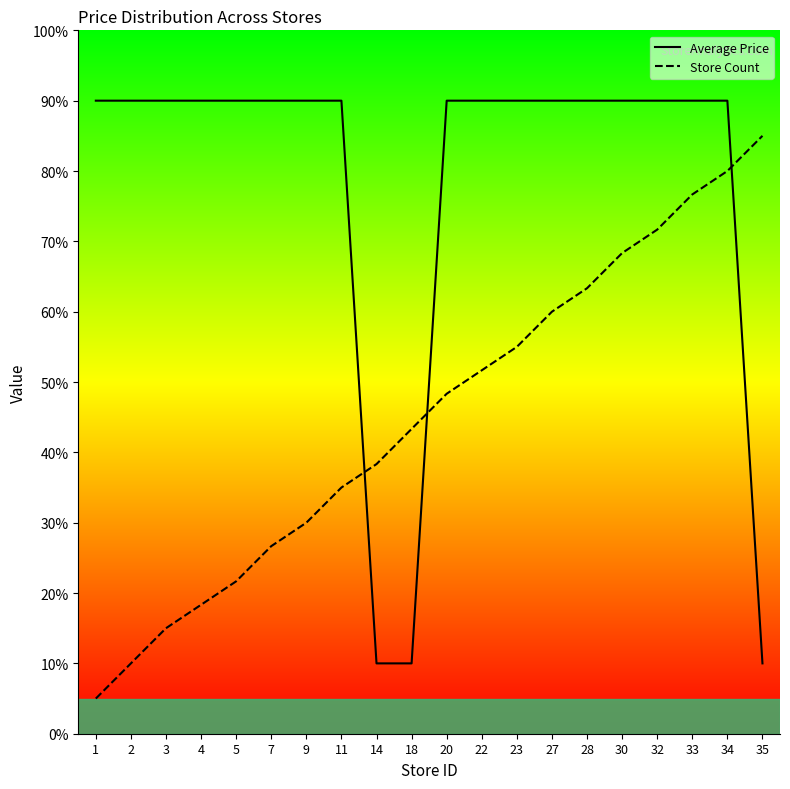

True or false: Store Count and Average Price cross at least once.

True